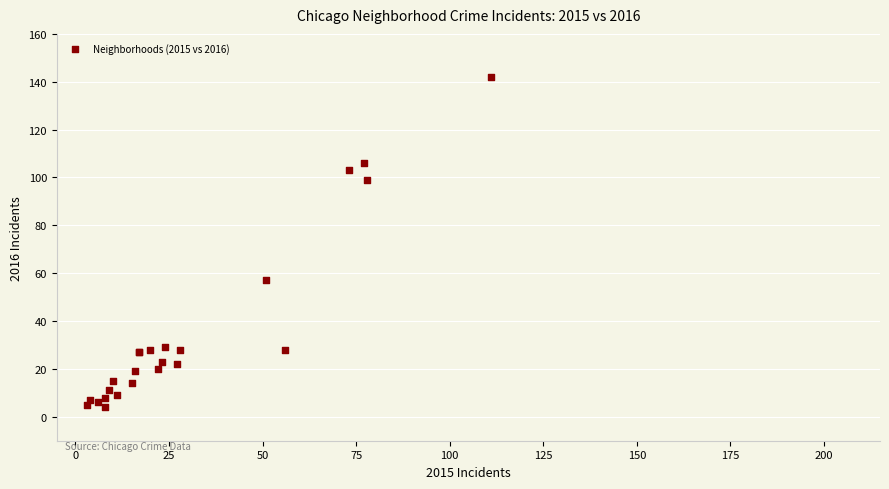

What Y value in the scatter plot is closest to 73?

57